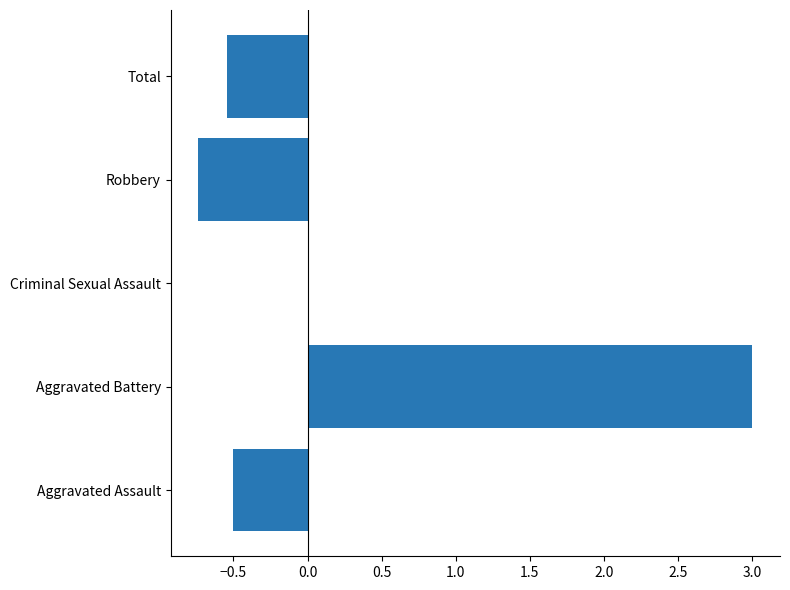

Count the values in the range 0 to 1.

1